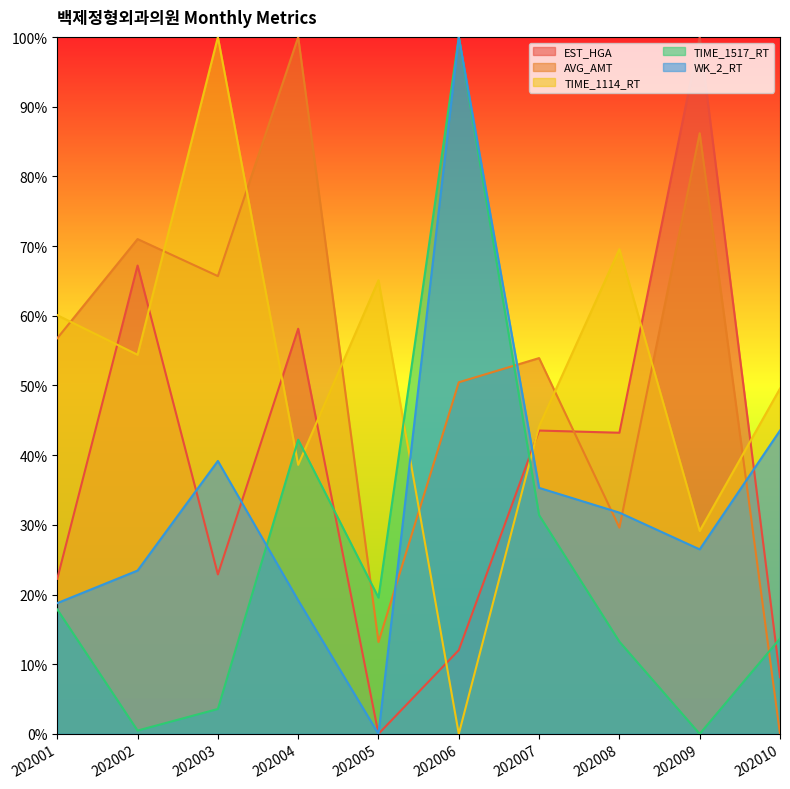

What are all the series names shown in the legend?

EST_HGA, AVG_AMT, TIME_1114_RT, TIME_1517_RT, WK_2_RT